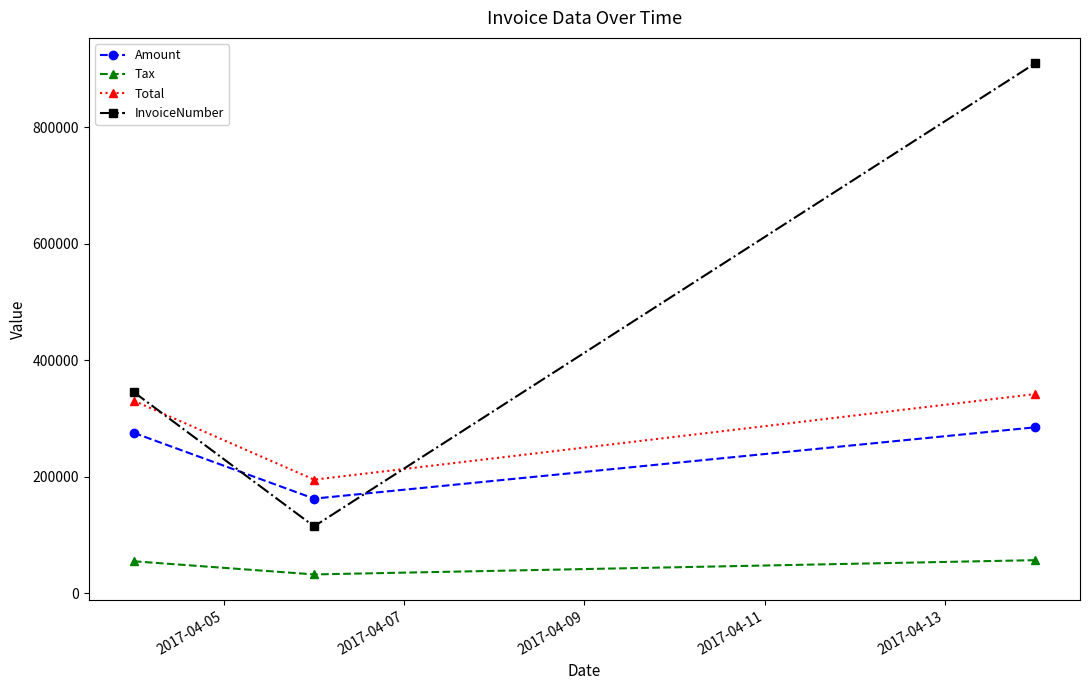

What is the maximum value shown in the chart?

909995.0